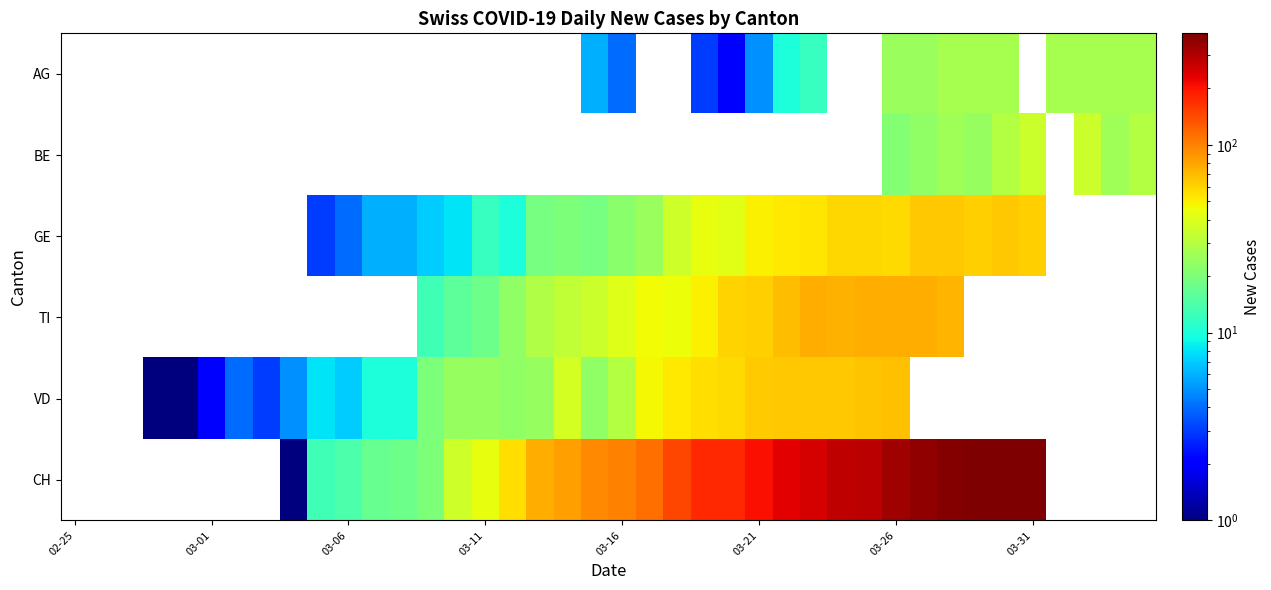

Reading right to left, what are all the values shown in this chart?

AG: 27	27	27	27	0	27	27	27	25	25	0	0	12	10	5	2	3	0	0	4	6	0	0	0	0	0	0	0	0	0	0	0	0	0	0	0	0	0	0	0
BE: 30	26	35	0	35	30	24	26	23	21	0	0	0	0	0	0	0	0	0	0	0	0	0	0	0	0	0	0	0	0	0	0	0	0	0	0	0	0	0	0
GE: 0	0	0	0	61	65	62	64	64	57	59	59	54	52	50	41	43	36	25	22	19	20	19	10	12	8	7	6	6	4	3	0	0	0	0	0	0	0	0	0
TI: 0	0	0	0	0	0	0	72	75	75	76	74	75	69	61	60	50	45	46	40	35	33	29	23	18	16	13	0	0	0	0	0	0	0	0	0	0	0	0	0
VD: 0	0	0	0	0	0	0	0	0	67	66	65	64	64	63	57	56	52	48	30	23	38	24	23	24	24	20	10	10	7	8	5	3	4	2	1	1	0	0	0
CH: 0	0	0	0	393	393	387	381	355	333	287	277	251	230	208	176	174	146	114	101	95	84	75	56	43	36	20	18	17	14	13	1	0	0	0	0	0	0	0	0